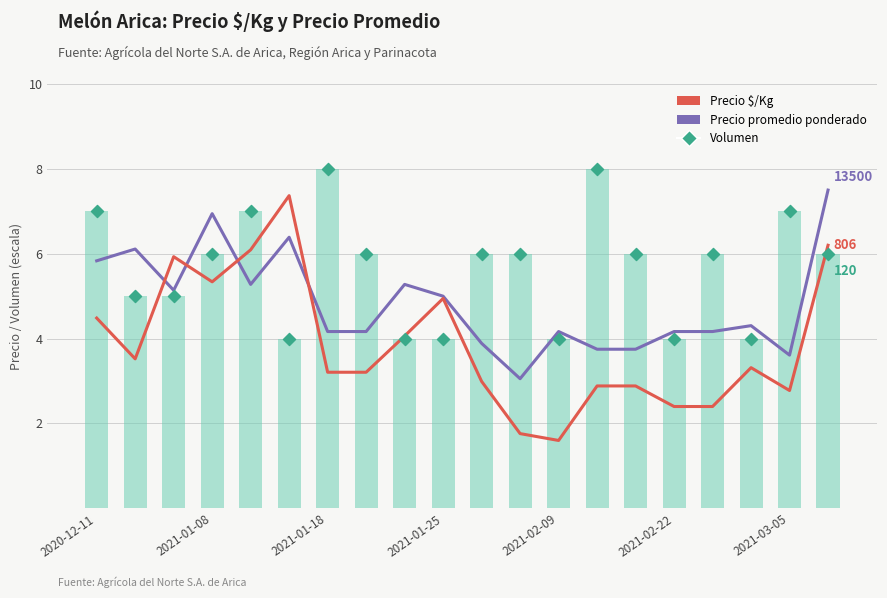

What is the total value across all series at 14?

12.6